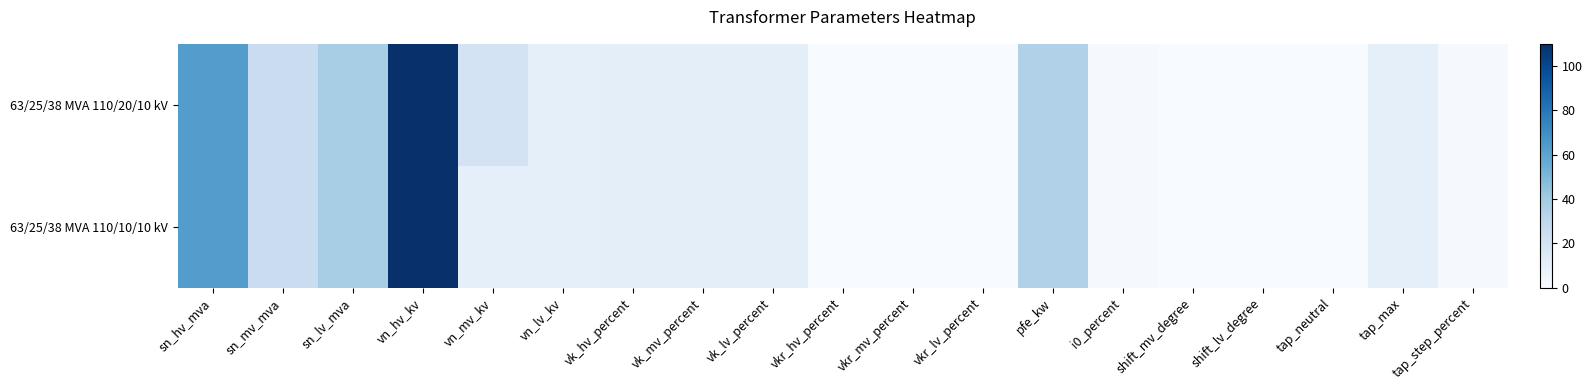

Count the number of categories in the chart.

19